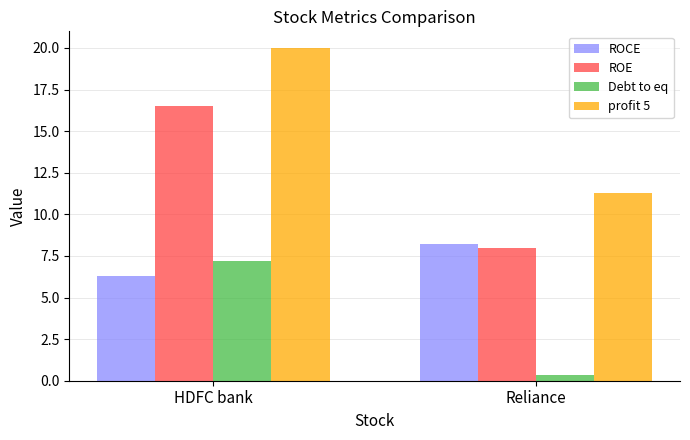

How many bars are there in each group?

4